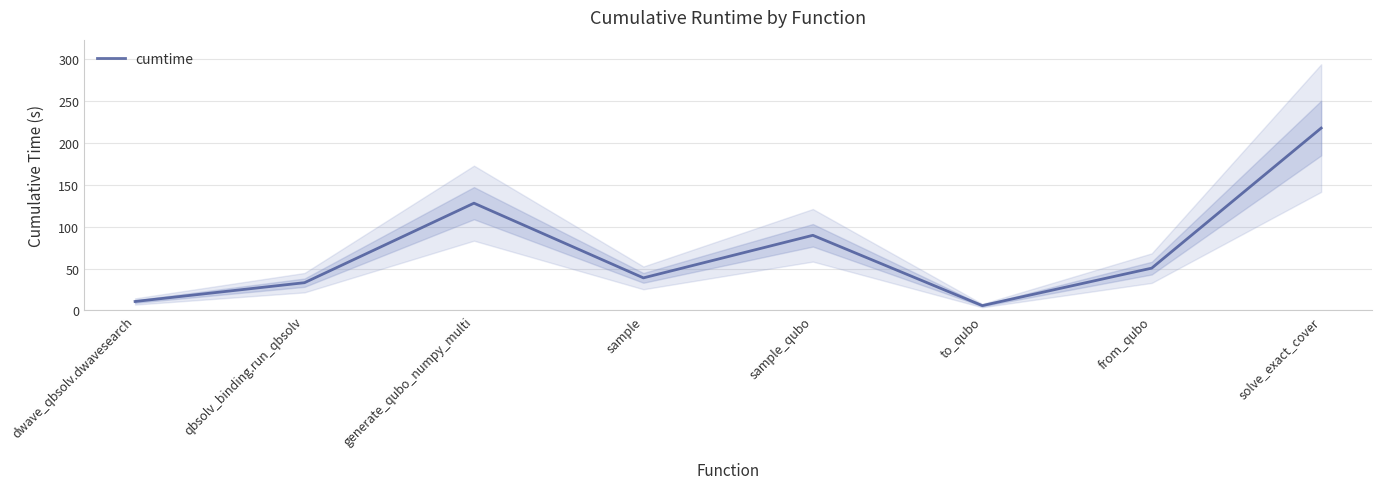

List the labels in order of value, smallest first.

to_qubo, dwave_qbsolv.dwavesearch, qbsolv_binding.run_qbsolv, sample, from_qubo, sample_qubo, generate_qubo_numpy_multi, solve_exact_cover